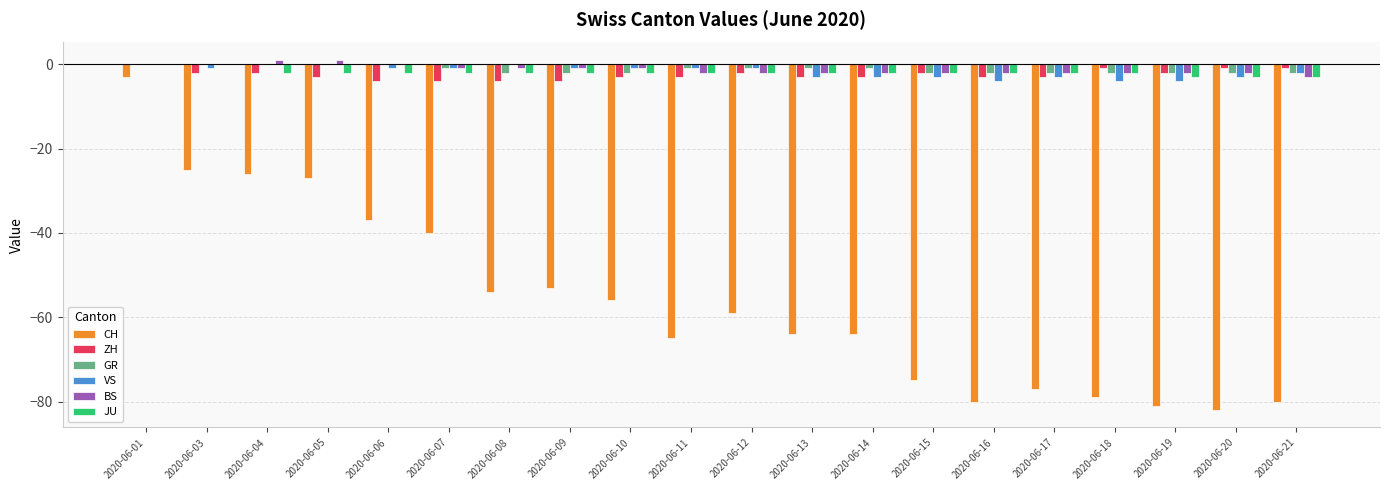

How many groups of bars are there?

20